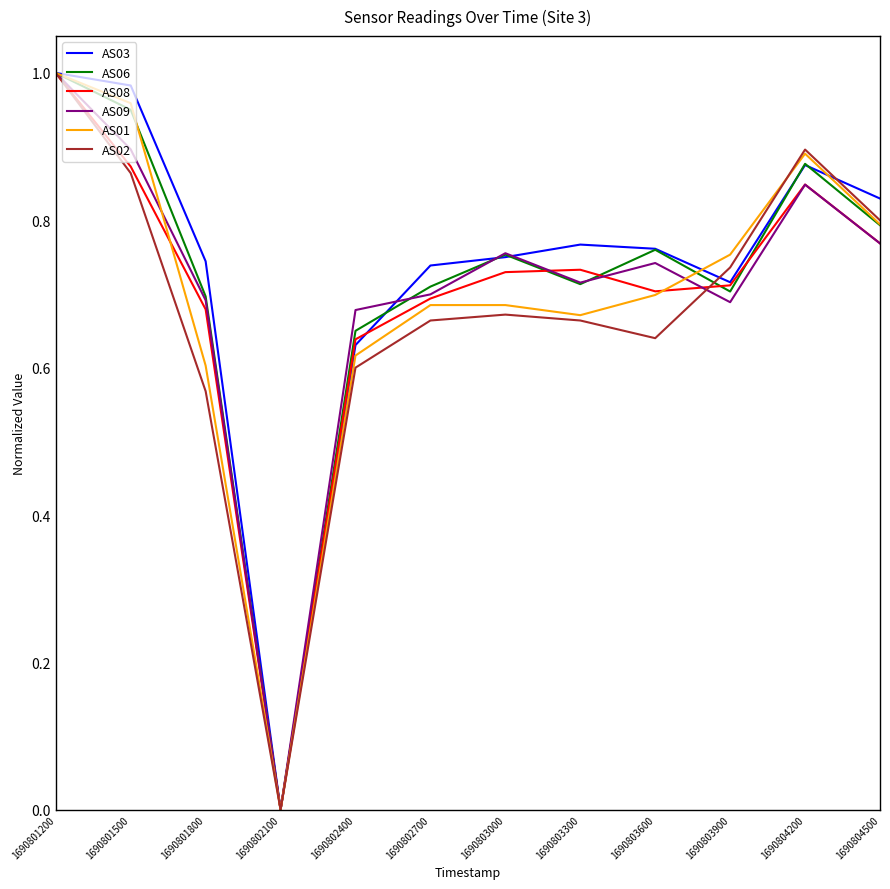

Is this an area chart (filled region under the line)?

No